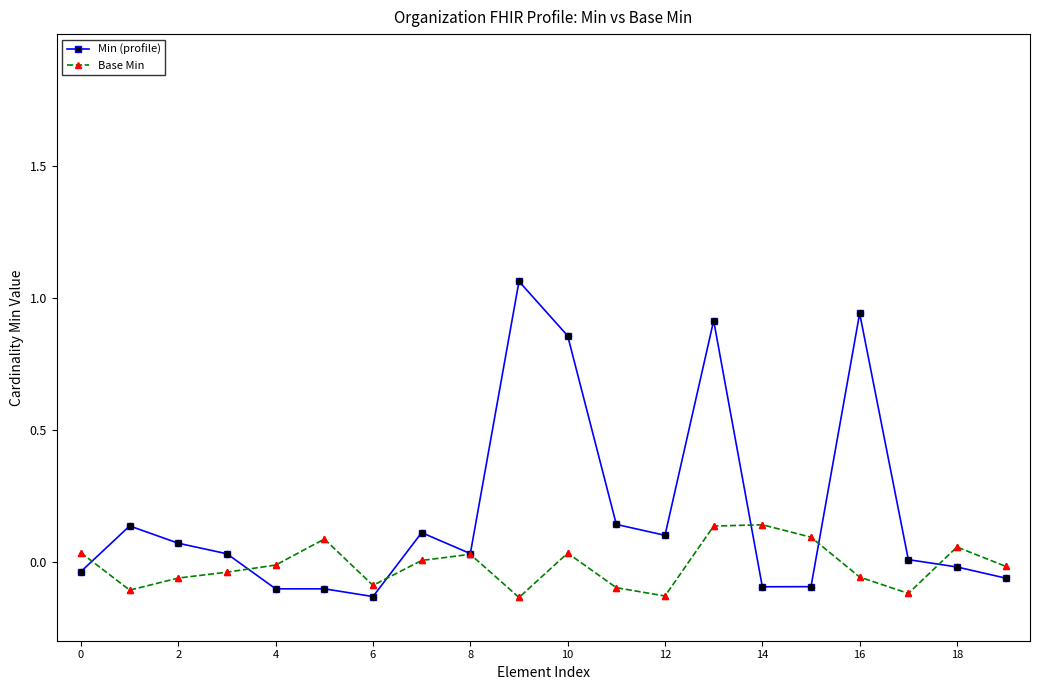

Which series has the largest range (max minus min)?

Min (profile)